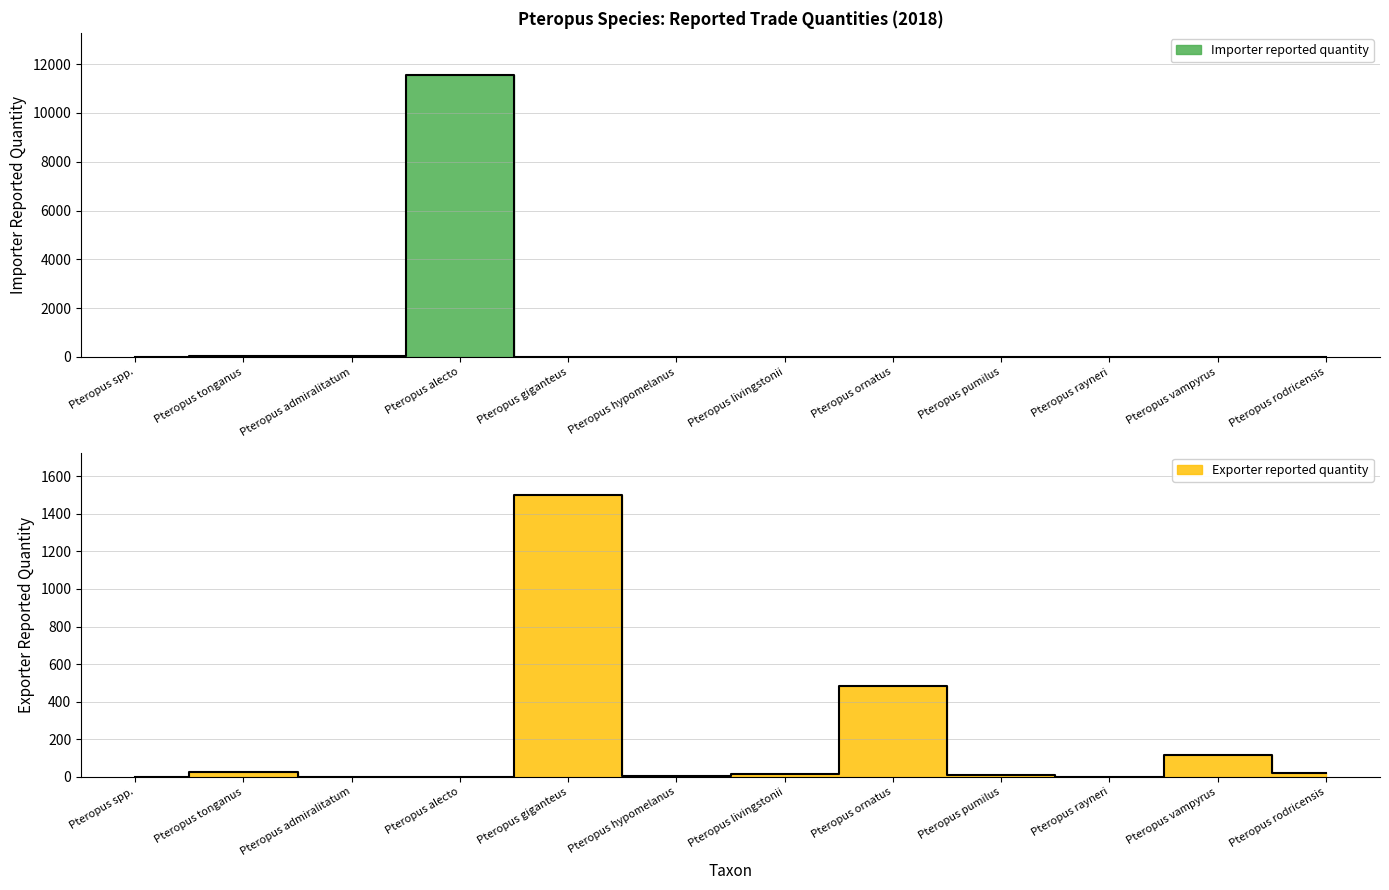

Between which two adjacent categories do Importer reported quantity and Exporter reported quantity first intersect?

Pteropus alecto and Pteropus giganteus